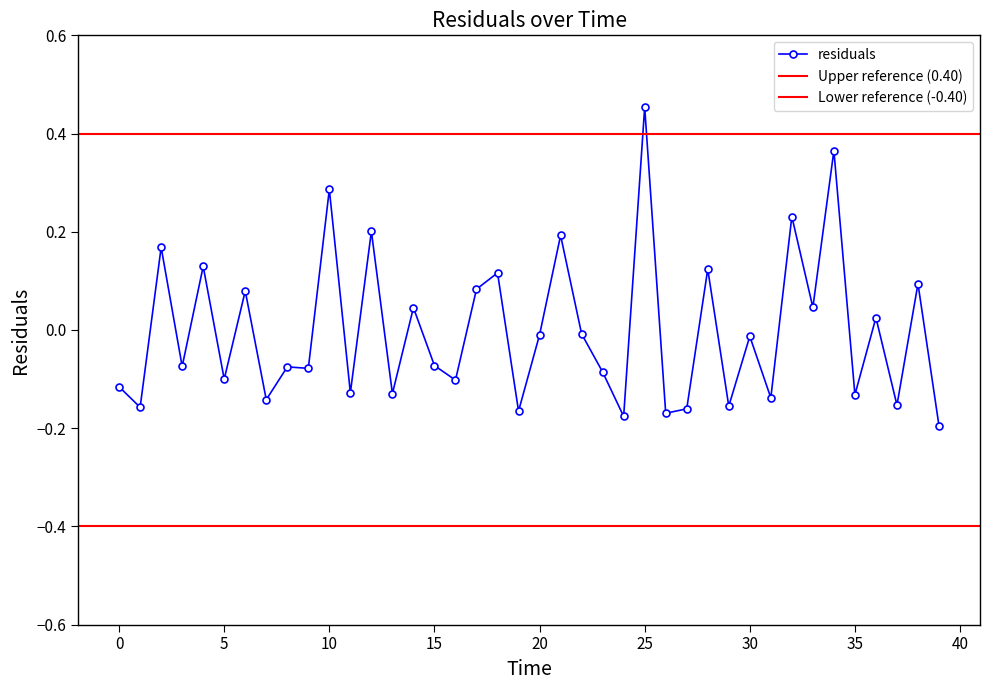

What value does the data have at 12.0?

0.2